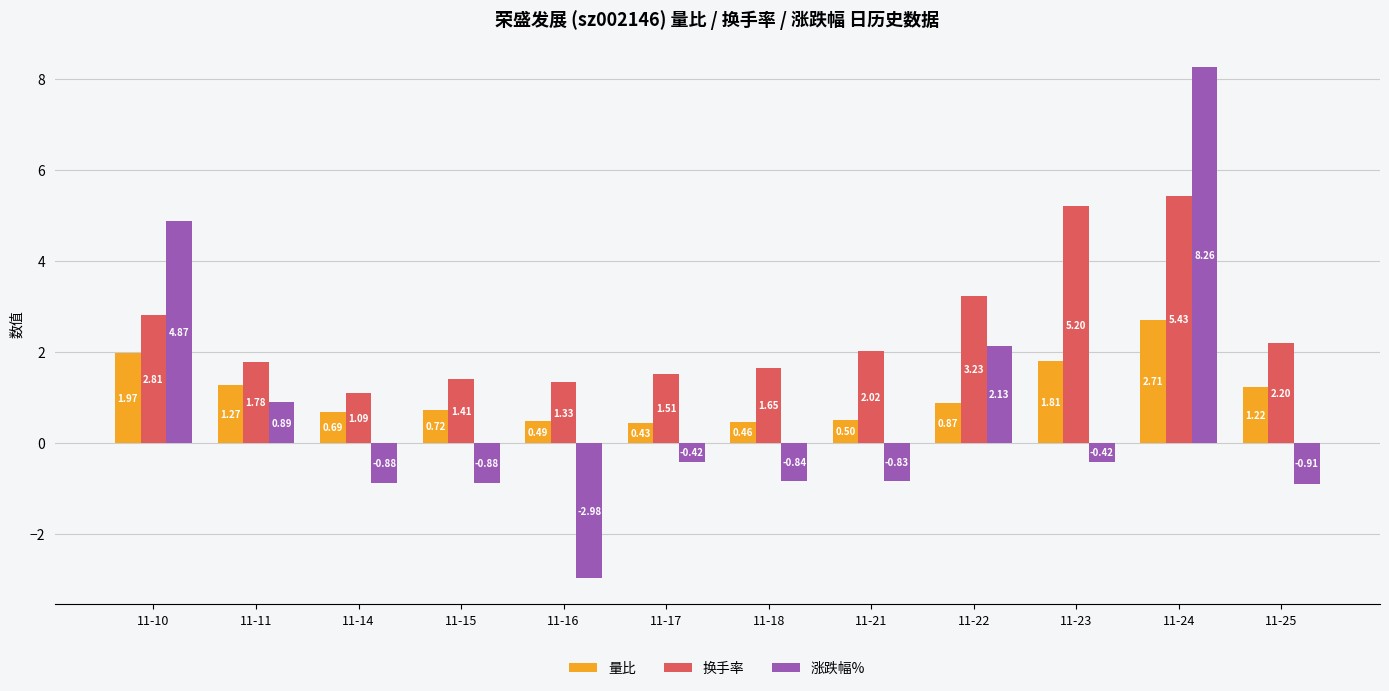

At which label does 涨跌幅% first exceed 0?

11-10